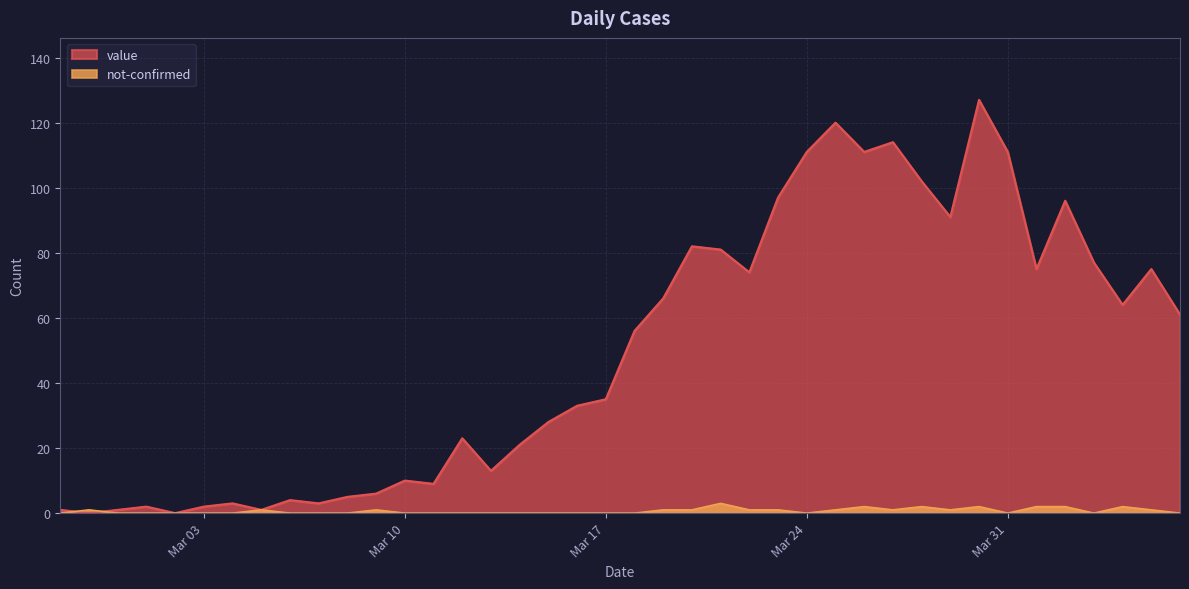

What is the difference between the maximum and minimum values in the value series?

127